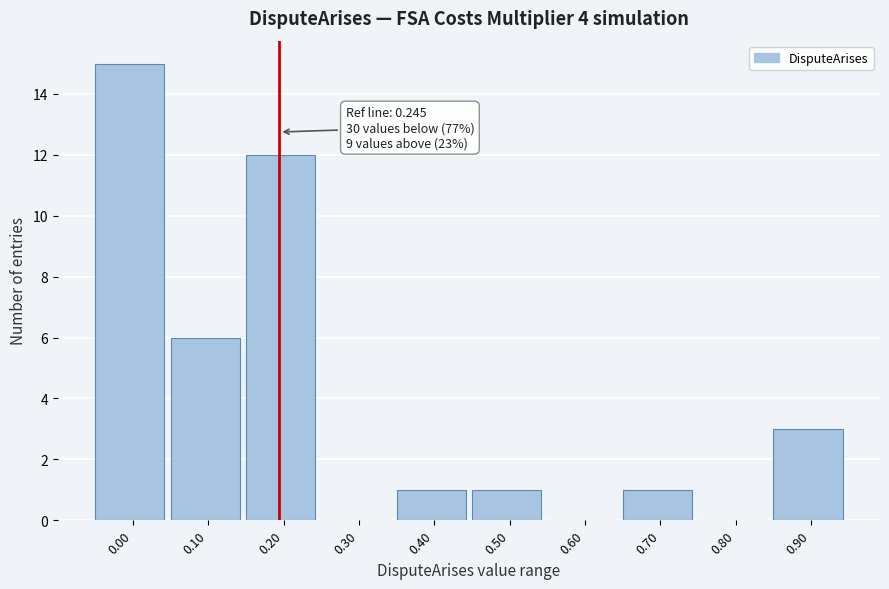

Reading left to right, what are all the values shown in this chart?

0.00=15	0.10=6	0.20=12	0.30=0	0.40=1	0.50=1	0.60=0	0.70=1	0.80=0	0.90=3